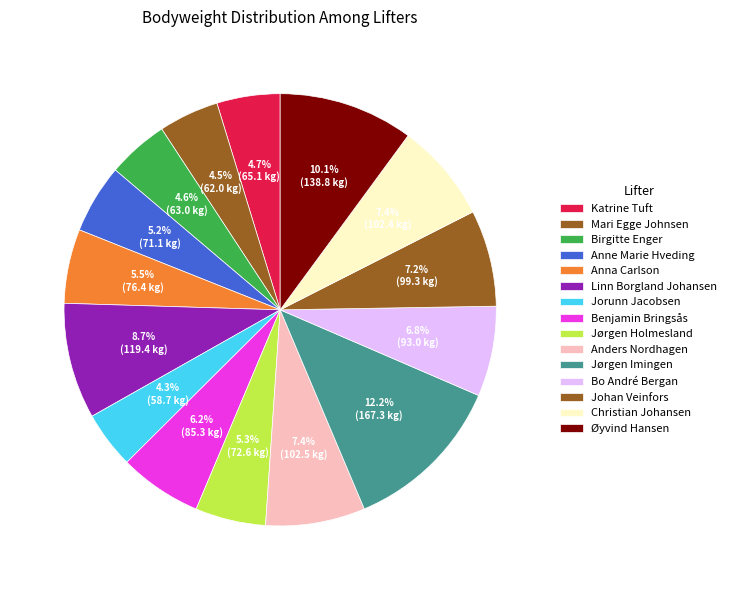

How many slices are in this pie chart?

15